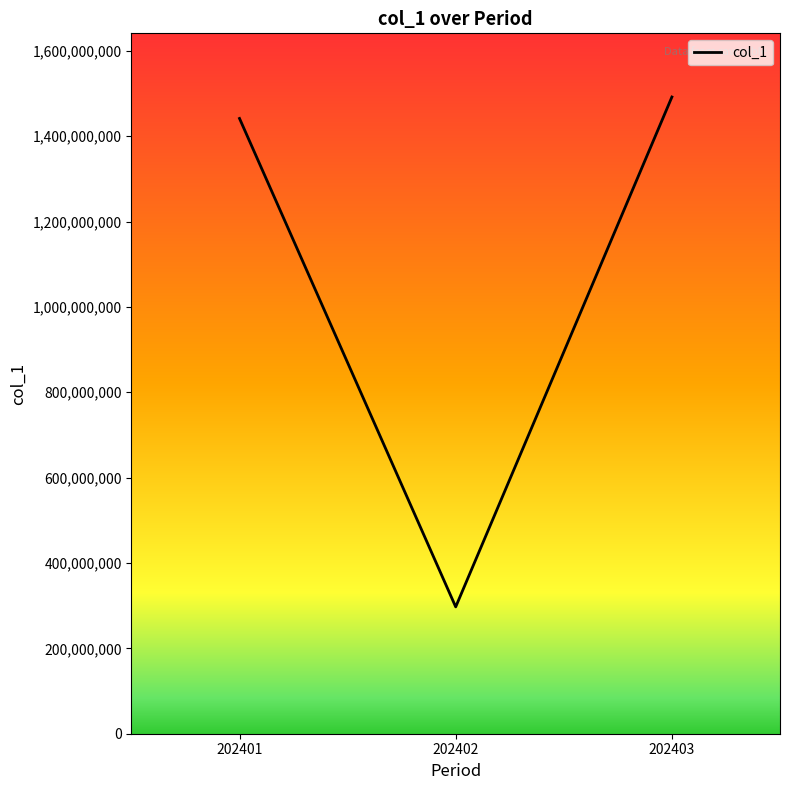

Between 202401 and 202403, which is larger?

202403